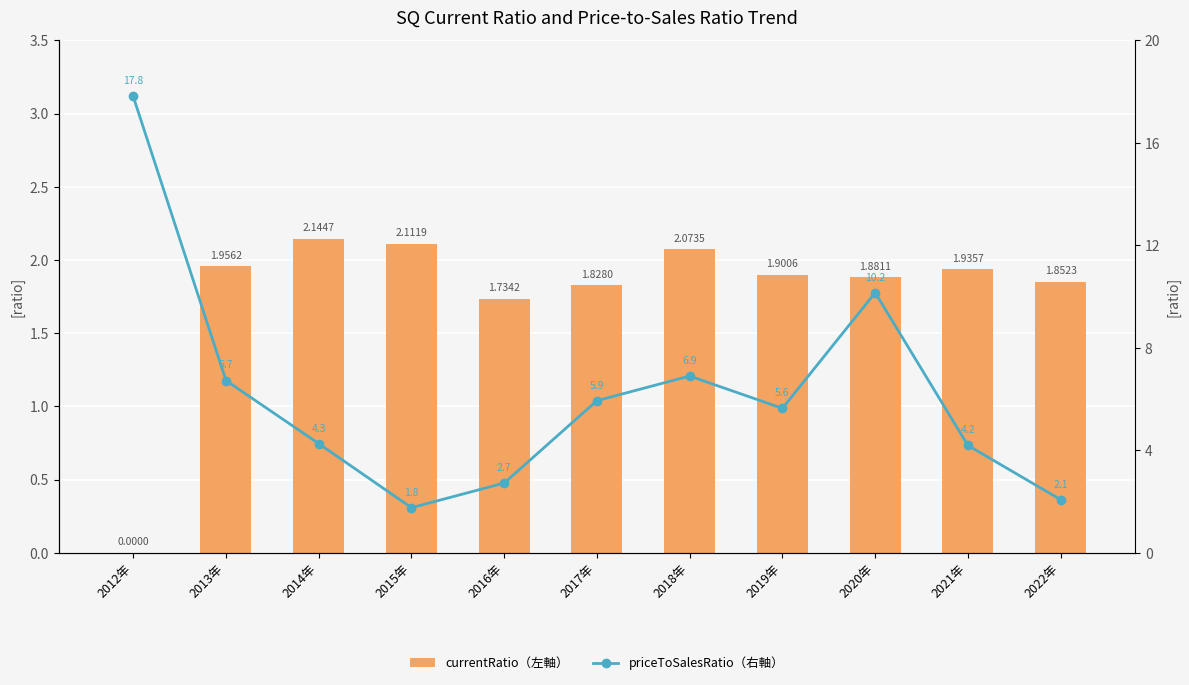

What is the sum of all priceToSalesRatio（右軸） values?

68.2